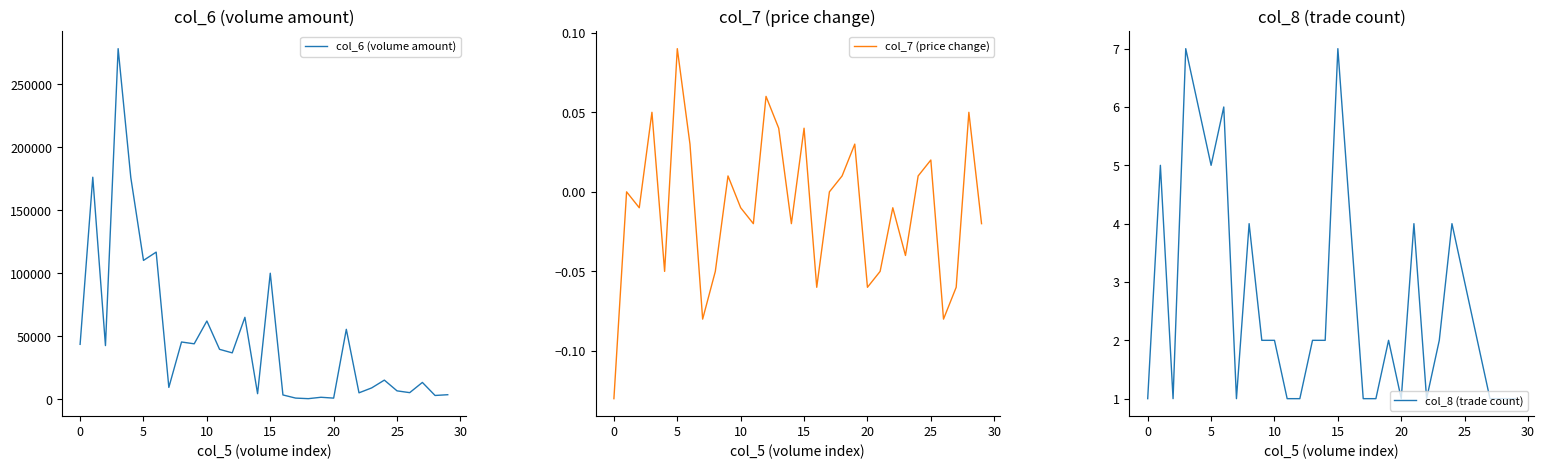

The col_7 (price change) series shows 0.0 at 9. True or false?

True